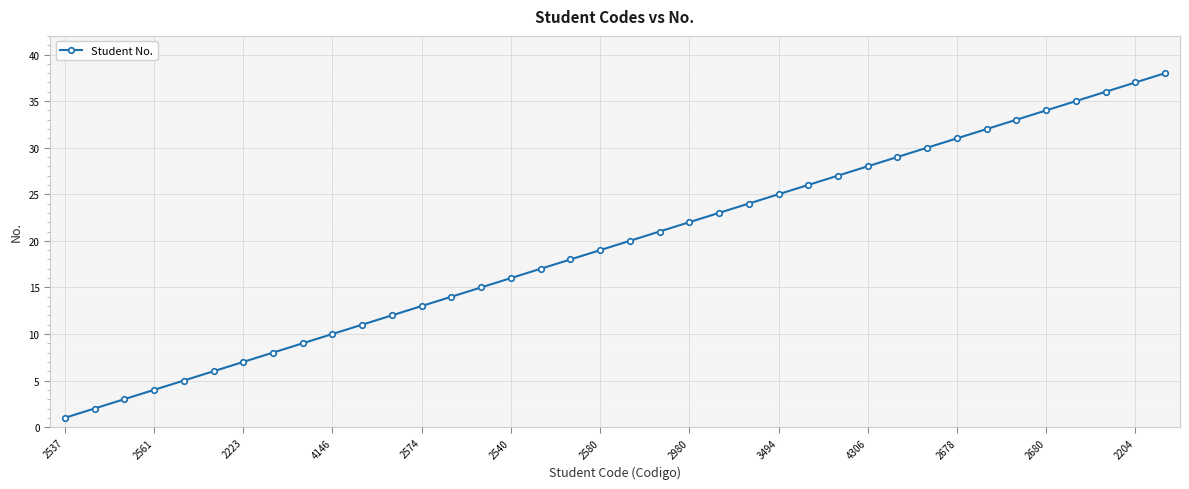

Reading left to right, list all the values displayed in this chart.

1	2	3	4	5	6	7	8	9	10	11	12	13	14	15	16	17	18	19	20	21	22	23	24	25	26	27	28	29	30	31	32	33	34	35	36	37	38